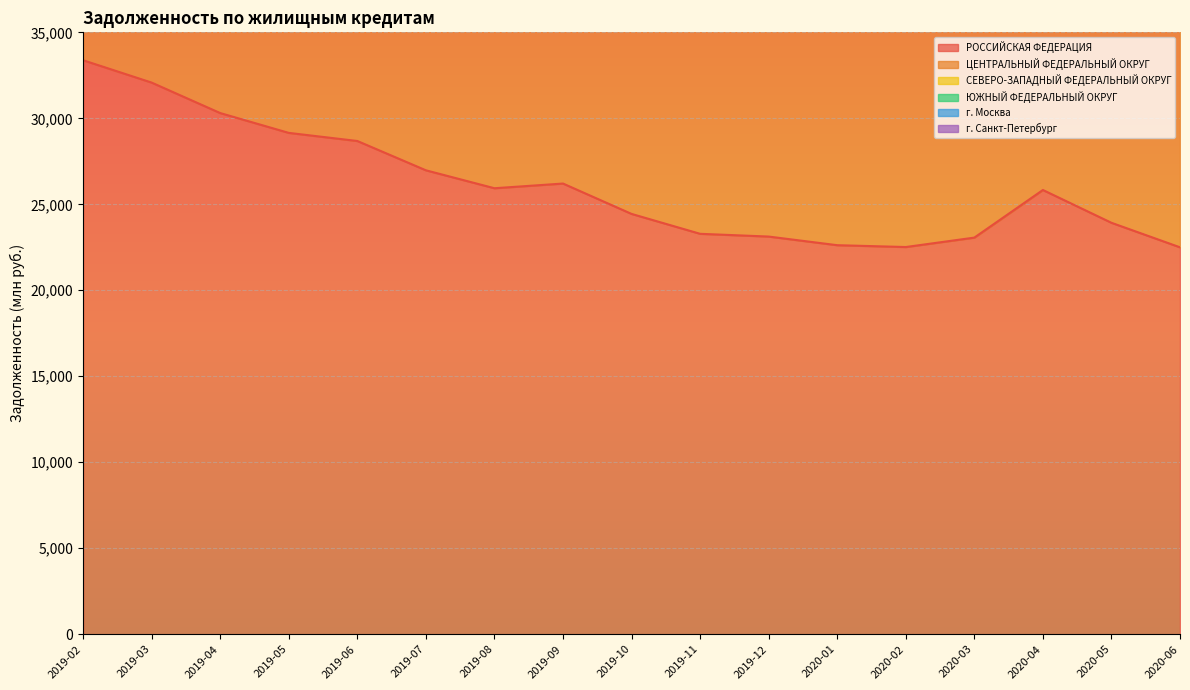

Which category has the highest value in the СЕВЕРО-ЗАПАДНЫЙ ФЕДЕРАЛЬНЫЙ ОКРУГ series?

2019-02